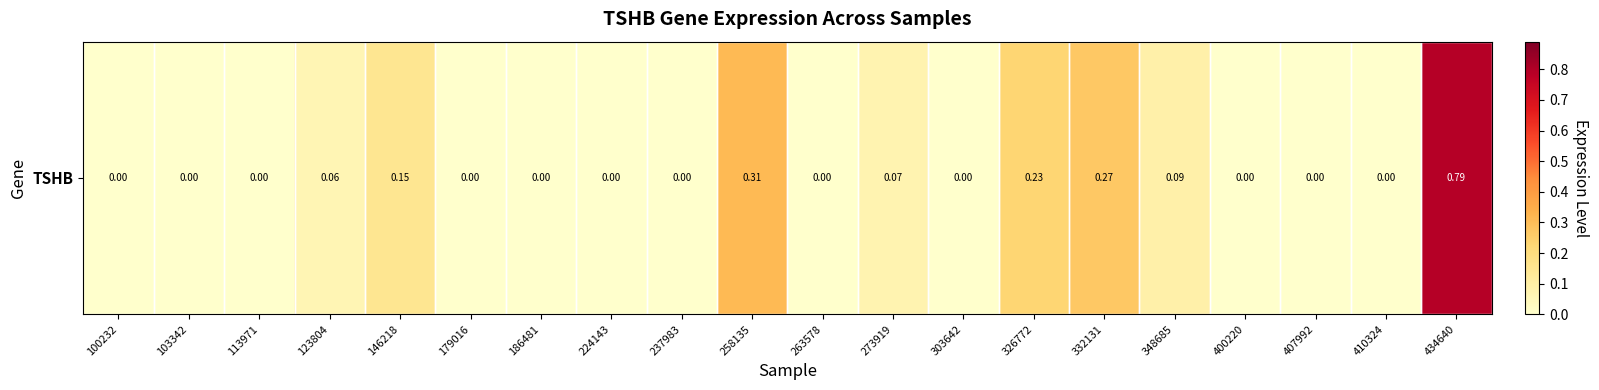

Which has a higher value, 348685 or 186481?

348685